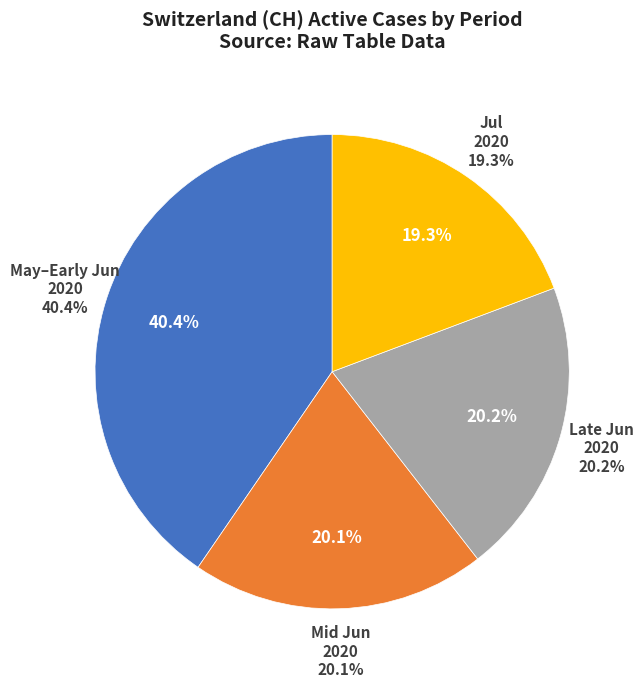

Approximately how many times larger is the value at 2020-06-25 compared to 2020-06-11?

1.0